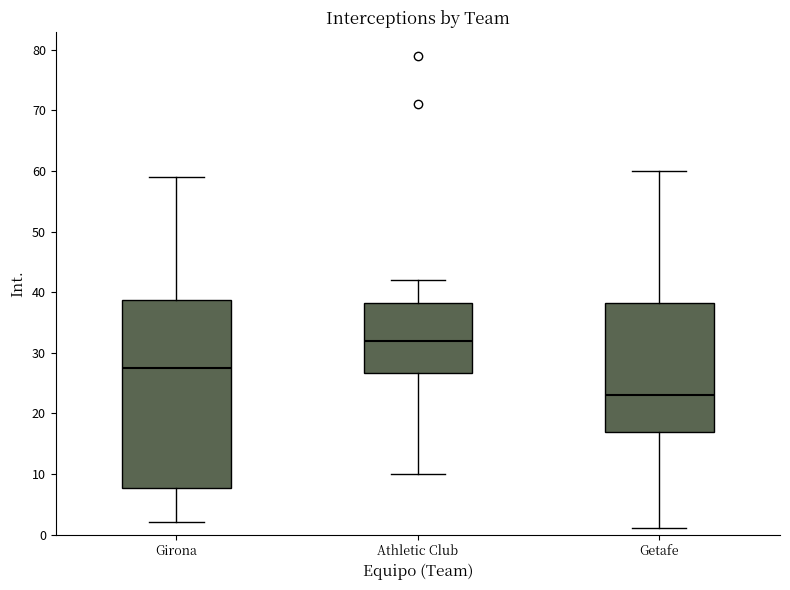

Where does the lower whisker of the box for Girona end on the y-axis? The values are not printed on the chart, so give them approximately, as read against the axis.

2